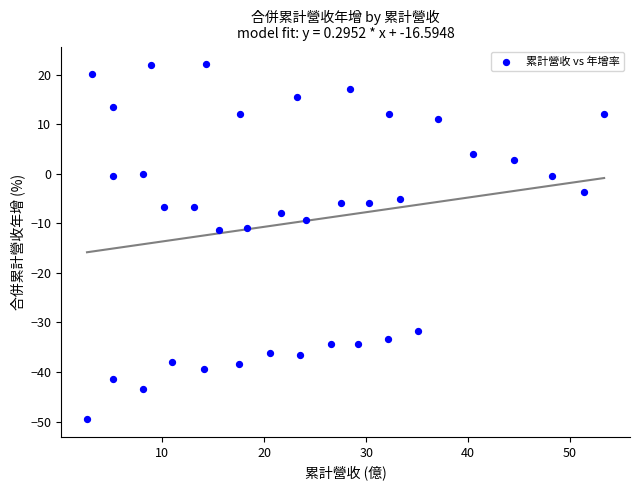

What is the range of X values (max minus min)?

50.8